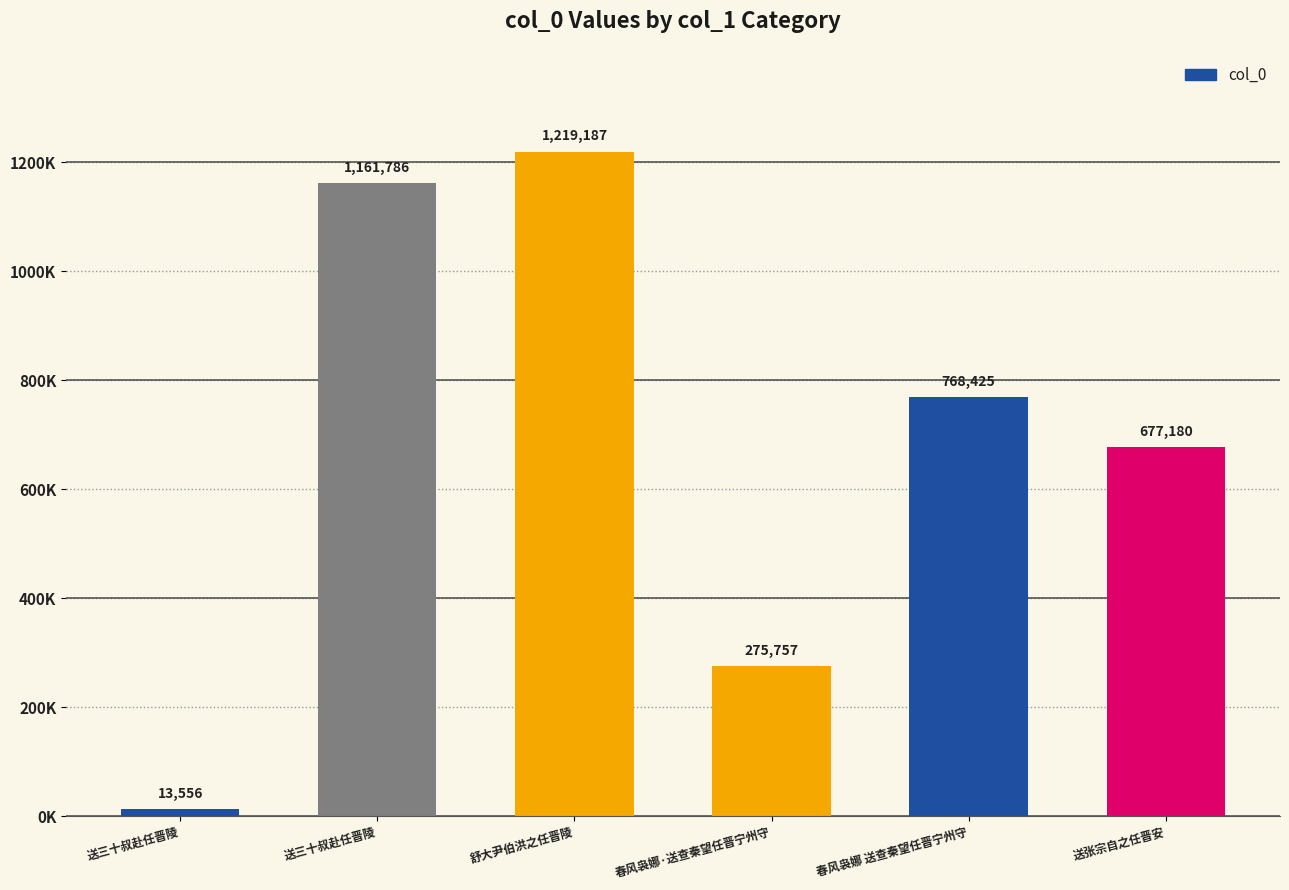

What is the minimum value shown in the chart?

13556